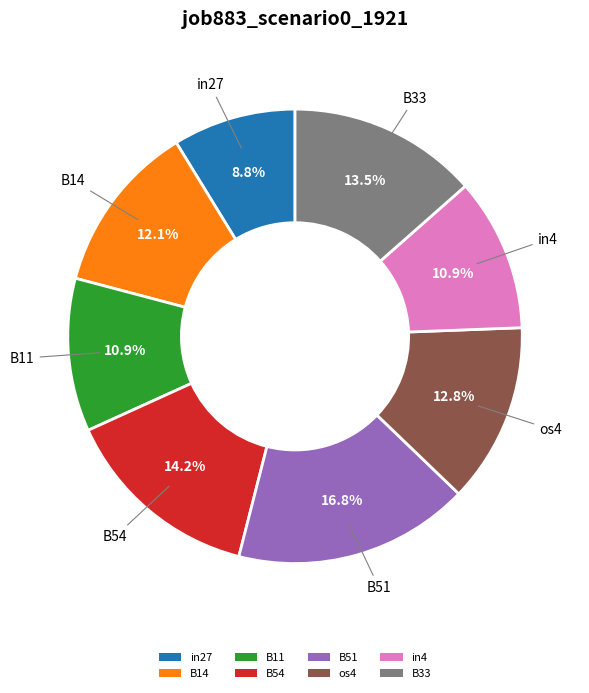

What portion of the pie excludes B14?

87.9%